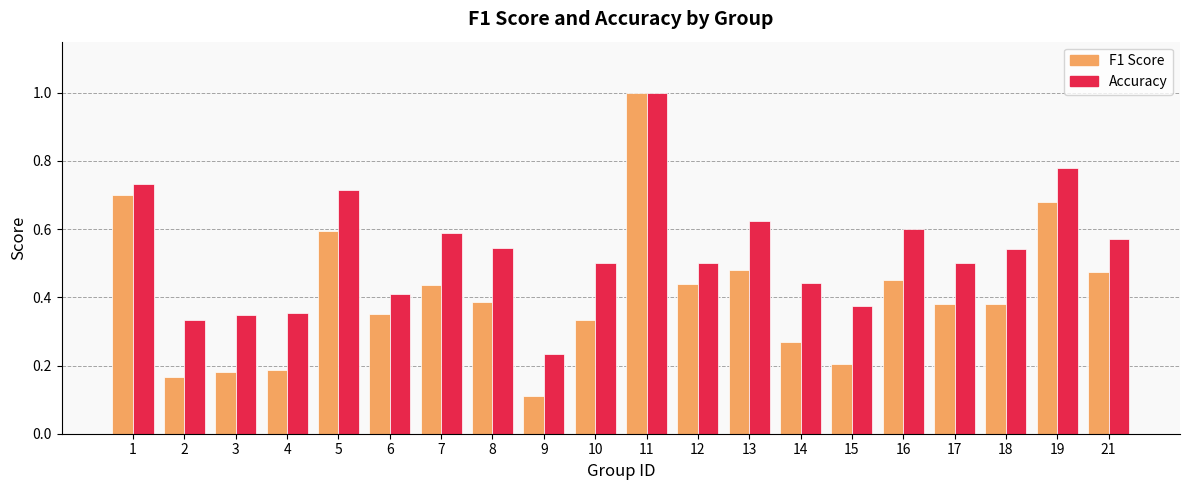

Count the Accuracy values in the range 0 to 1.

20